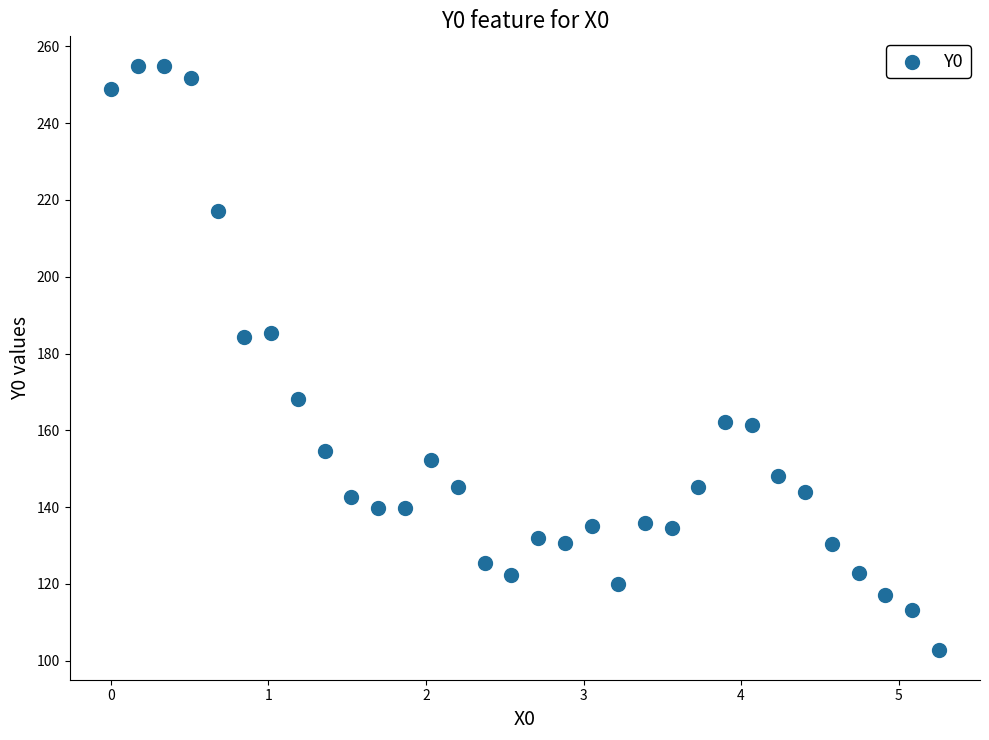

What is the range of Y values (max minus min)?

152.3